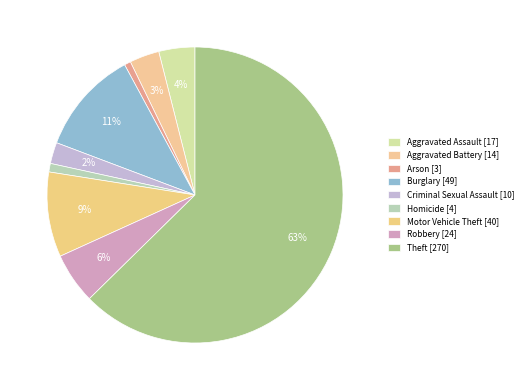

The Theft slice represents 49% of the pie. True or false?

False